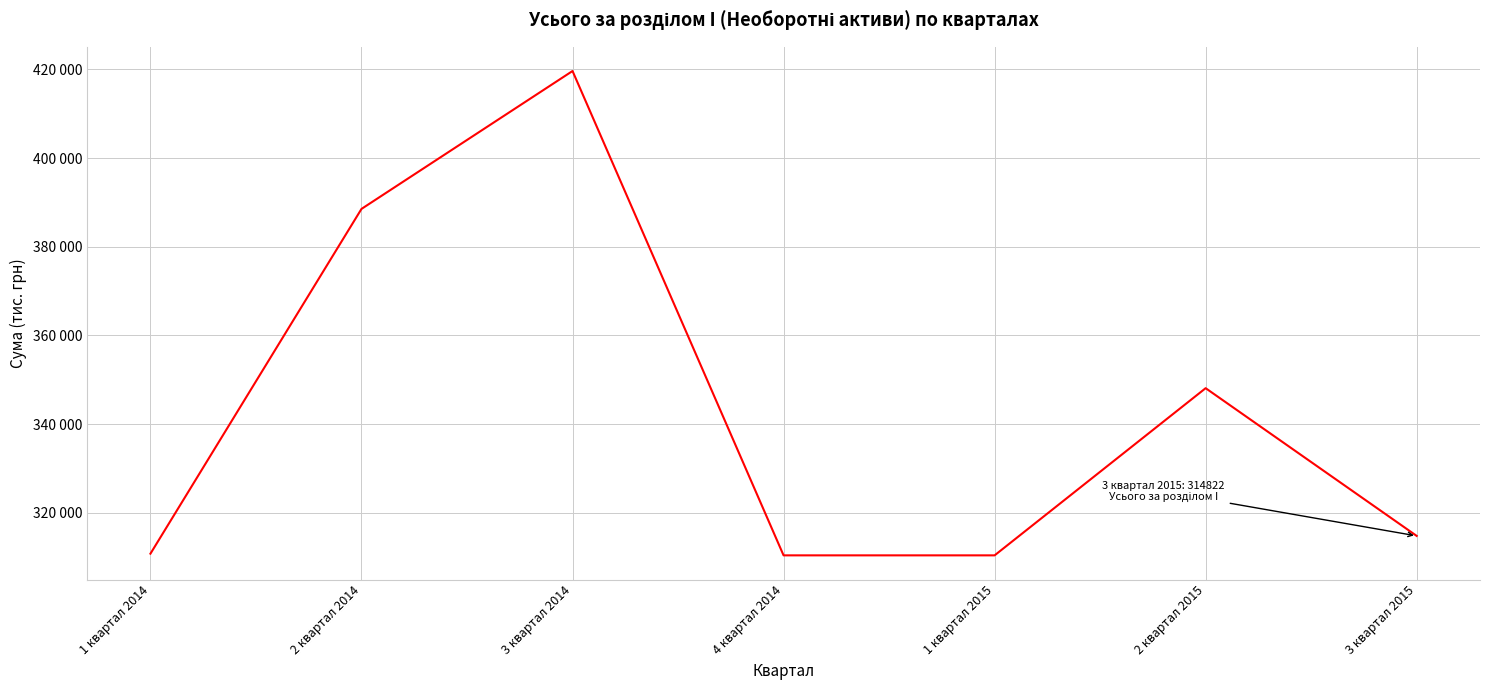

Which has a higher value, 2 квартал 2014 or 4 квартал 2014?

2 квартал 2014